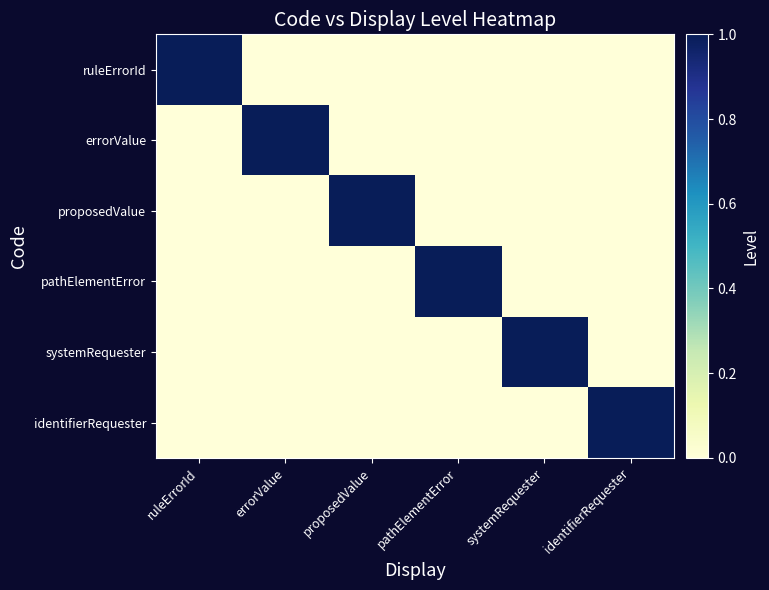

At which category is the sum across all series the highest?

ruleErrorId